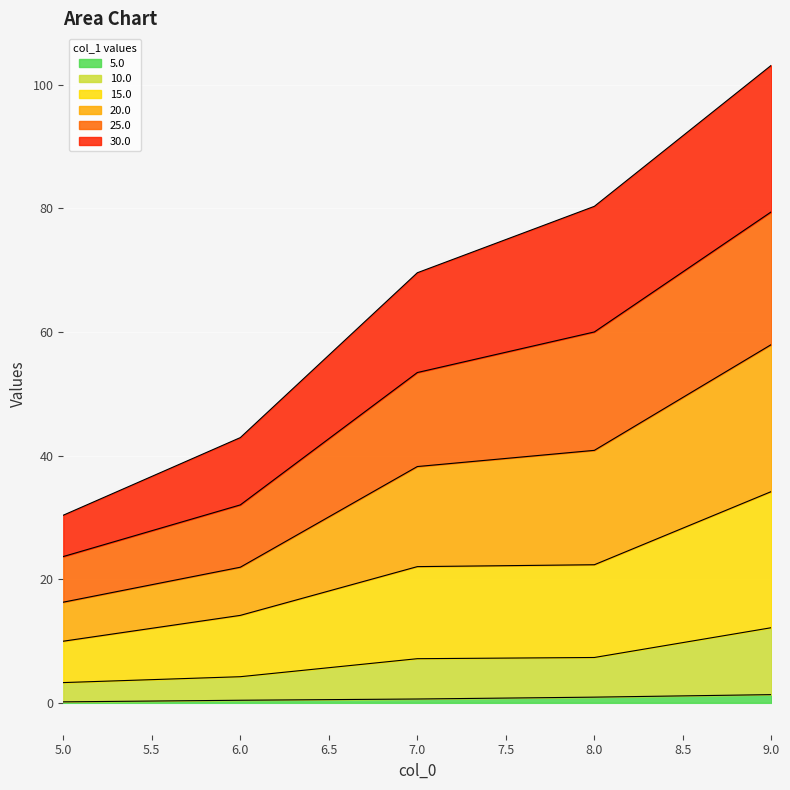

At which category is the sum across all series the highest?

9.0